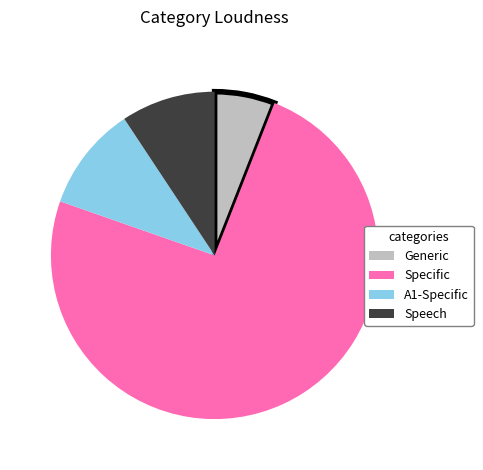

Which category has the biggest portion of the pie?

Specific